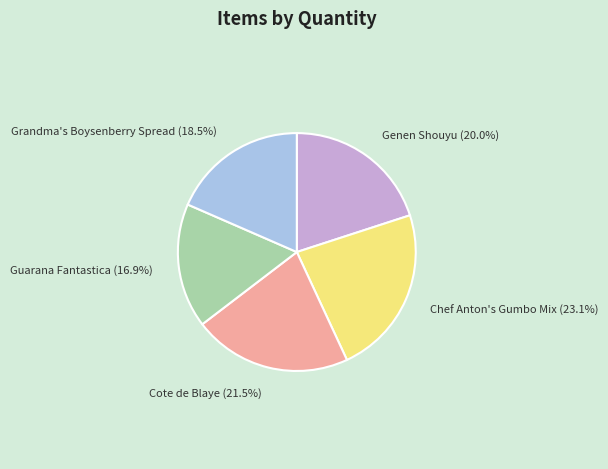

Which has a higher value, Genen Shouyu or Guarana Fantastica?

Genen Shouyu